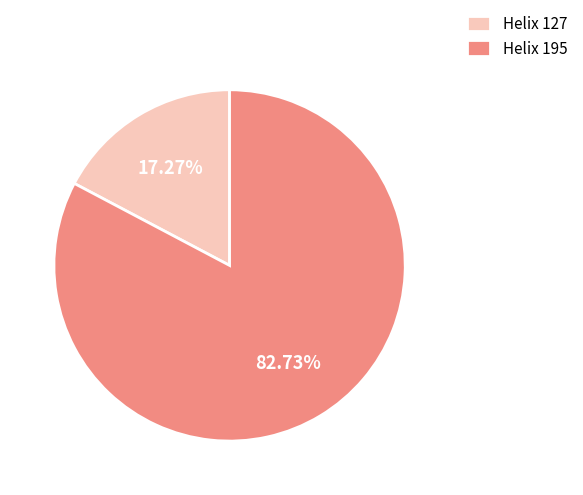

Is the sum of Helix 127 and Helix 195 greater than half?

Yes